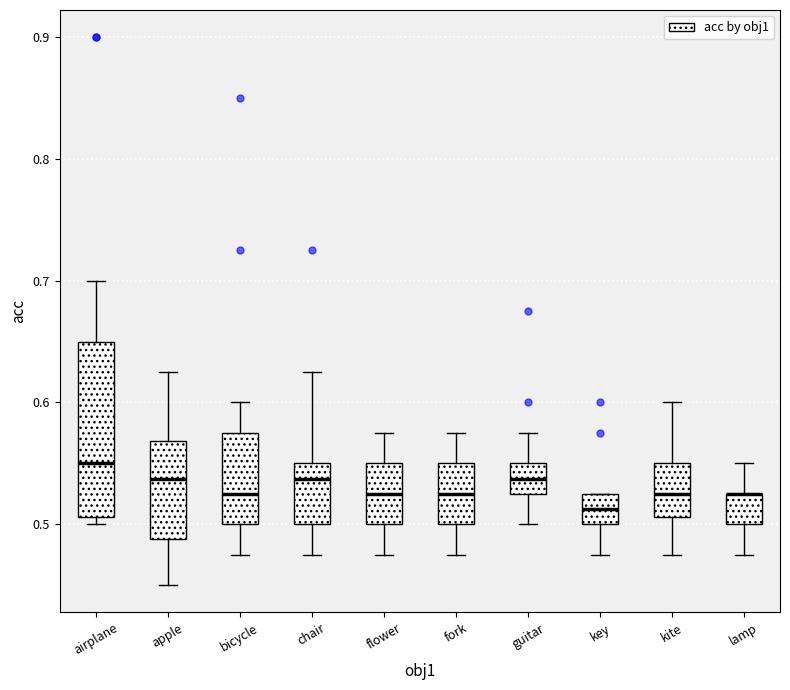

Reading left to right, transcribe this box plot: for each box, give where its median line is, the range the box spans, and where its two whiskers end, as read against the y-axis. The values are not printed on the chart, so give them approximately, as read against the axis.

airplane: median 0.55, box 0.51 to 0.65, whiskers 0.50 to 0.70
apple: median 0.54, box 0.49 to 0.57, whiskers 0.45 to 0.63
bicycle: median 0.53, box 0.50 to 0.58, whiskers 0.48 to 0.60
chair: median 0.54, box 0.50 to 0.55, whiskers 0.48 to 0.63
flower: median 0.53, box 0.50 to 0.55, whiskers 0.48 to 0.58
fork: median 0.53, box 0.50 to 0.55, whiskers 0.48 to 0.58
guitar: median 0.54, box 0.53 to 0.55, whiskers 0.50 to 0.58
key: median 0.51, box 0.50 to 0.53, whiskers 0.48 to 0.53
kite: median 0.53, box 0.51 to 0.55, whiskers 0.48 to 0.60
lamp: median 0.53 (drawn on the box's upper edge), box 0.50 to 0.53, whiskers 0.48 to 0.55